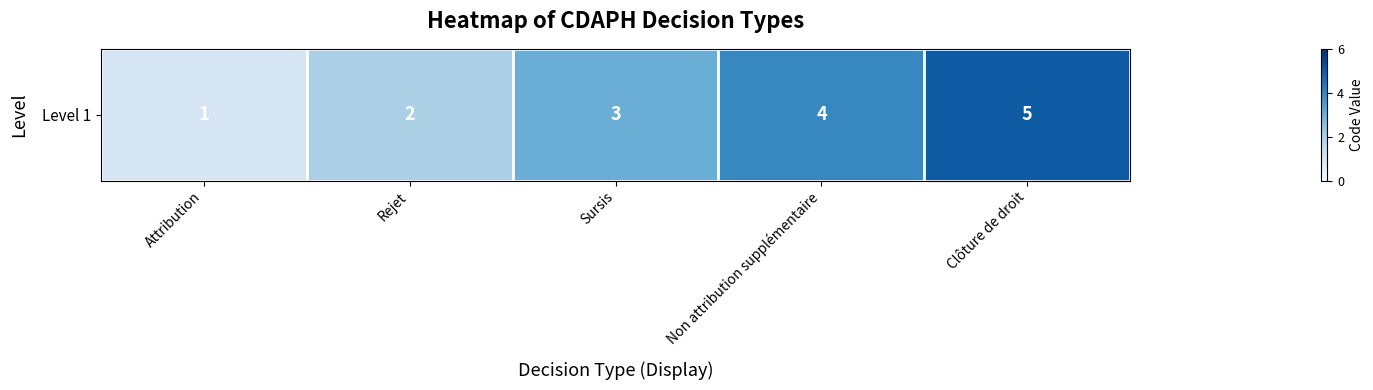

How many values are between 2 and 4?

3